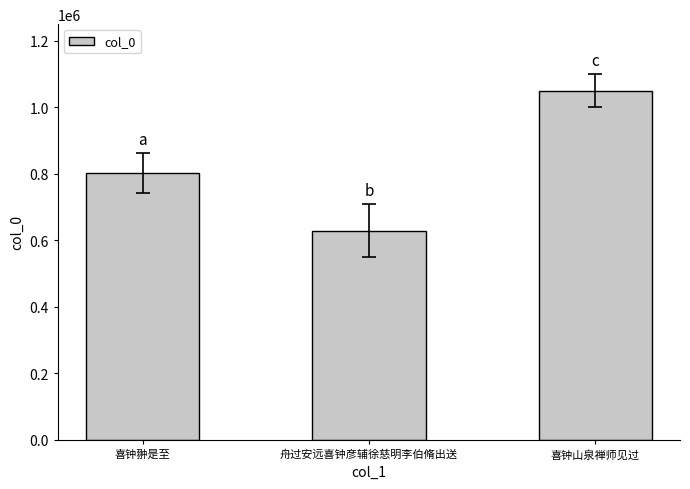

What is the smallest value displayed?

628740